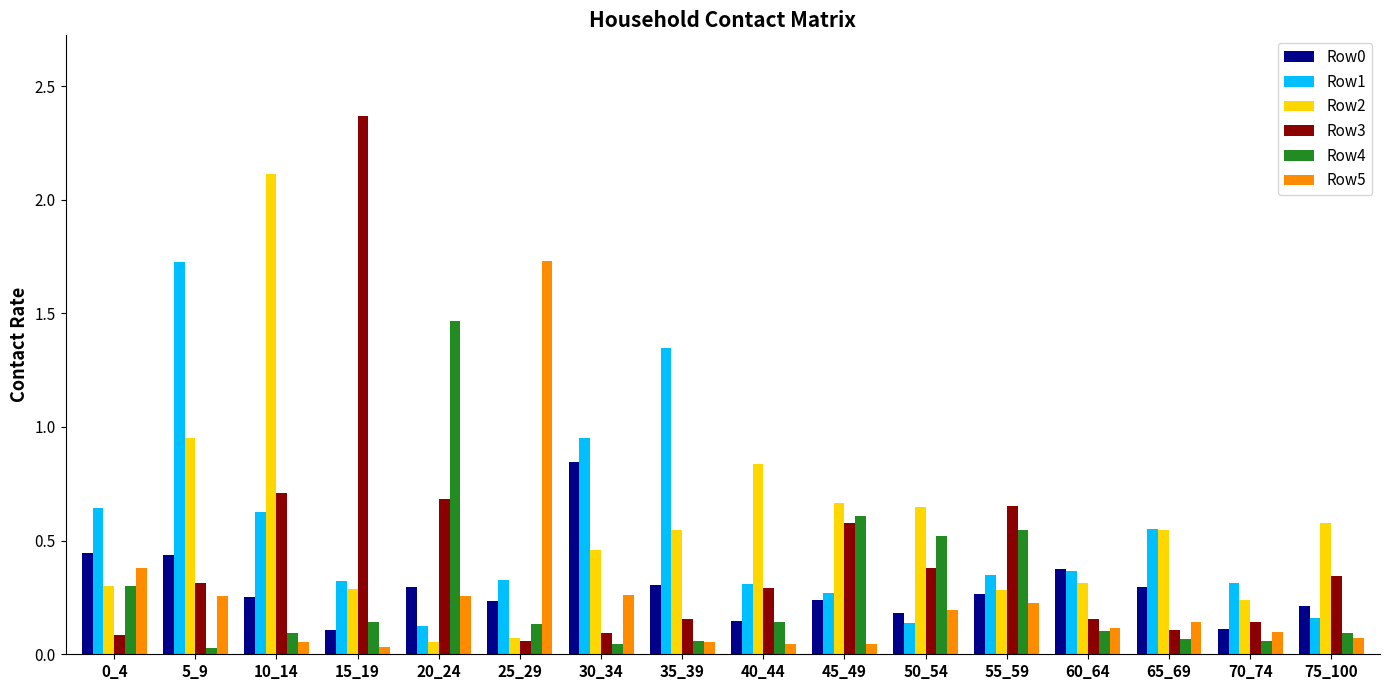

At which label does Row1 reach its peak?

5_9